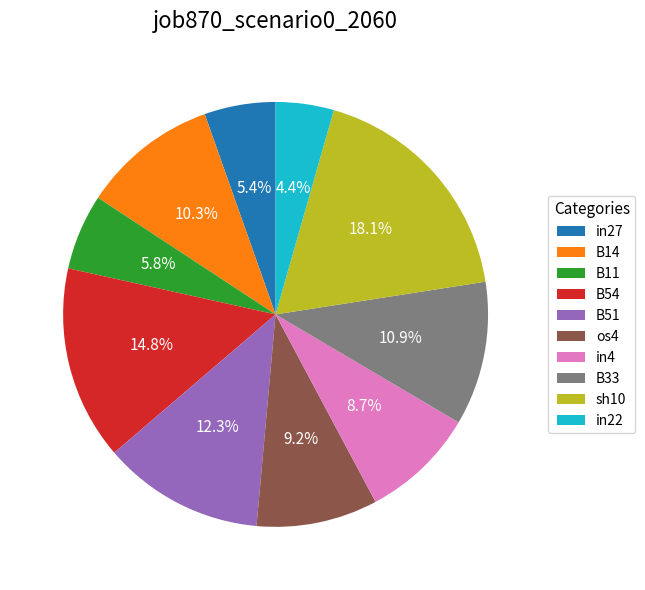

Count the number of slices in the pie.

10